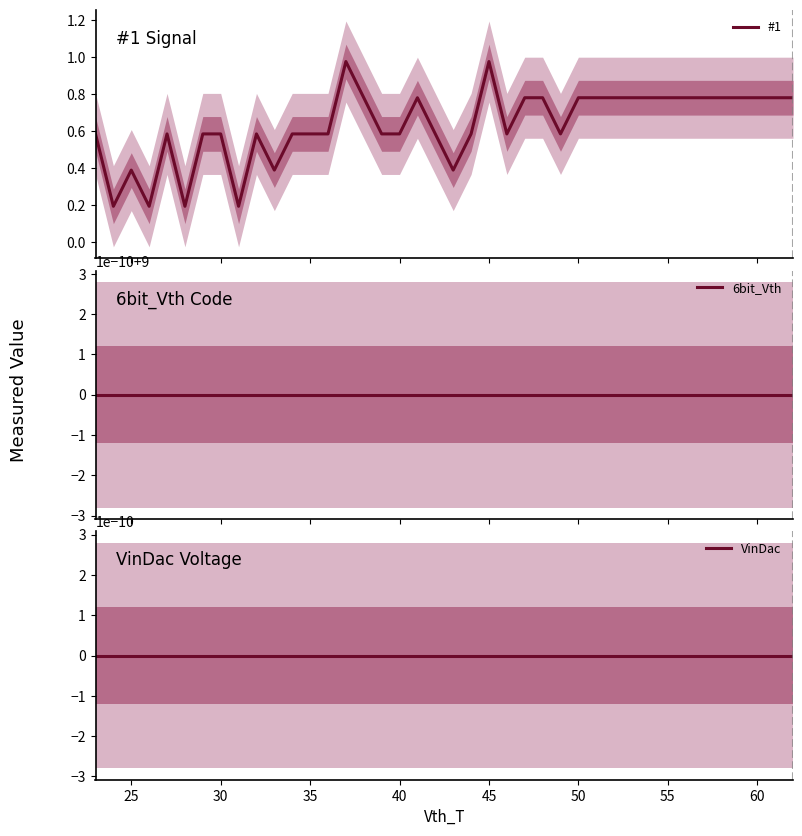

True or false: 6bit_Vth has a value of 6.0 at 16.

False